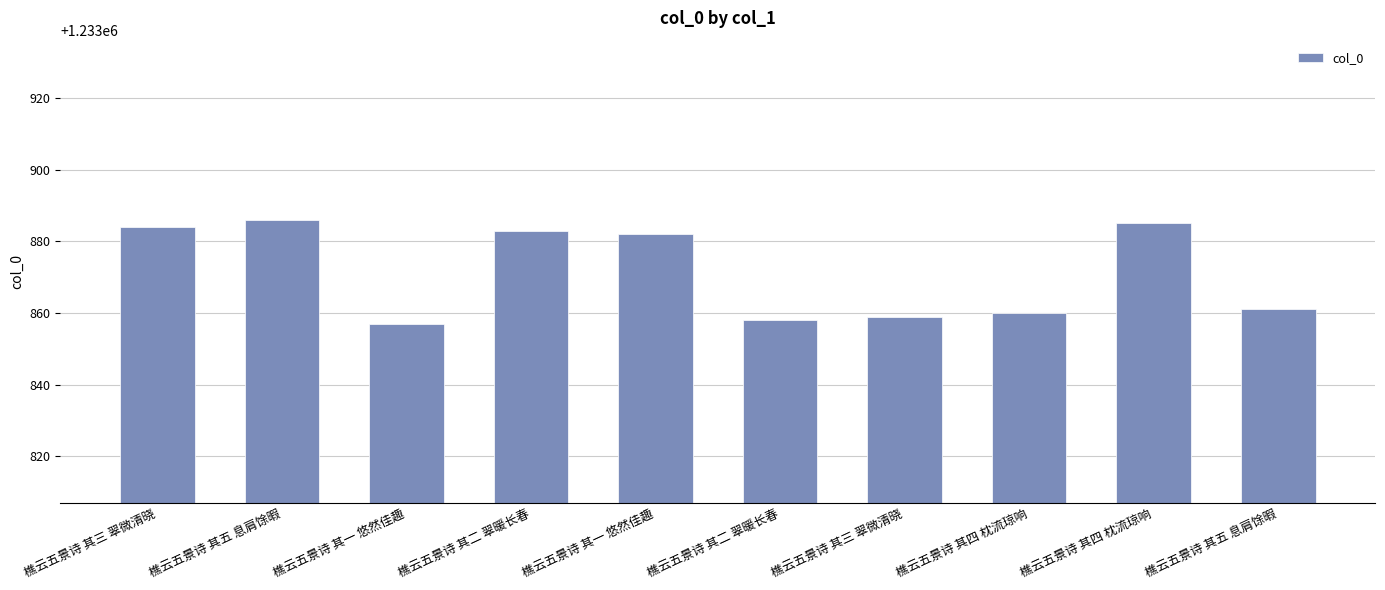

How many bars are there in total?

10